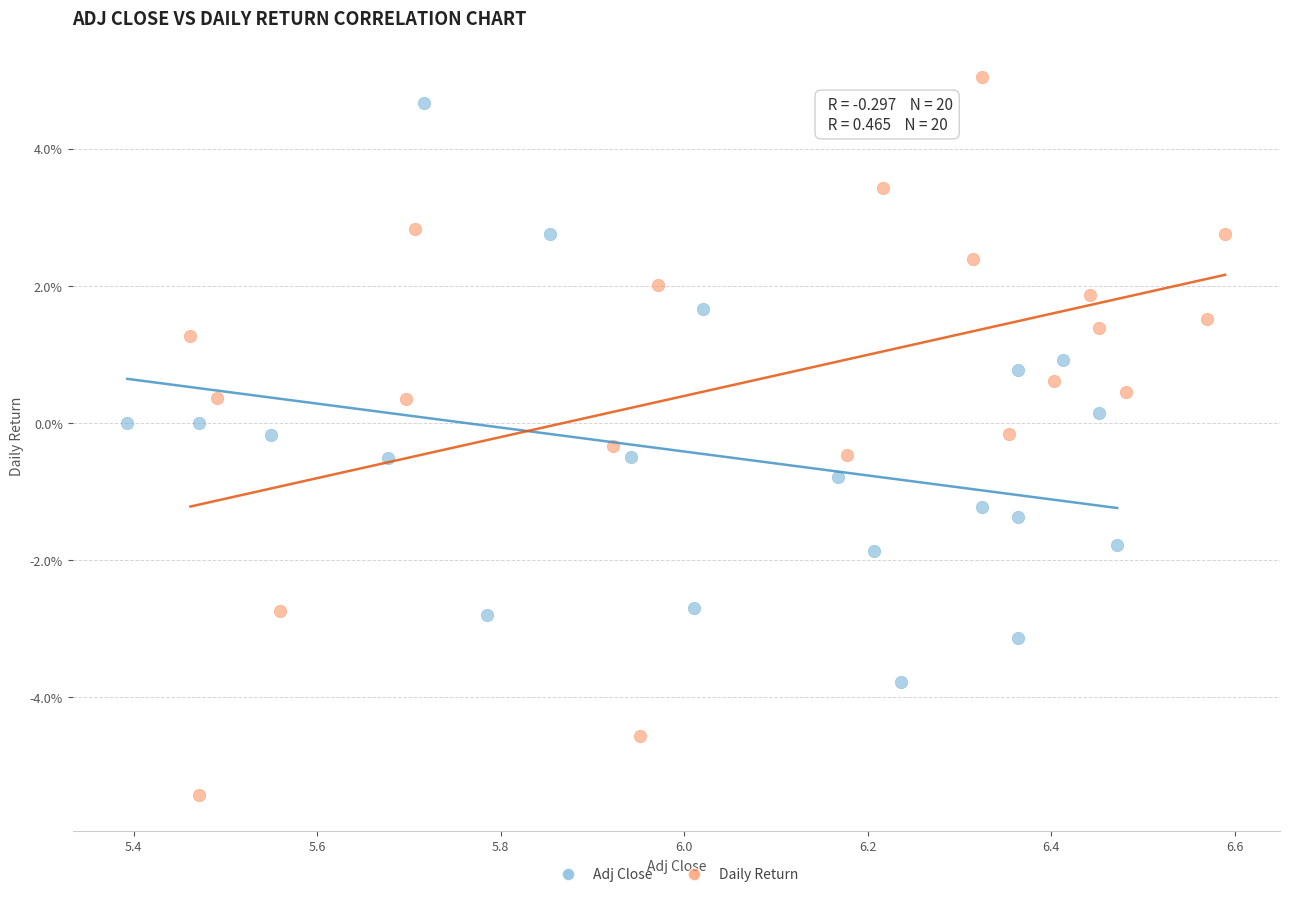

What are all the series names shown in the legend?

Adj Close, Daily Return